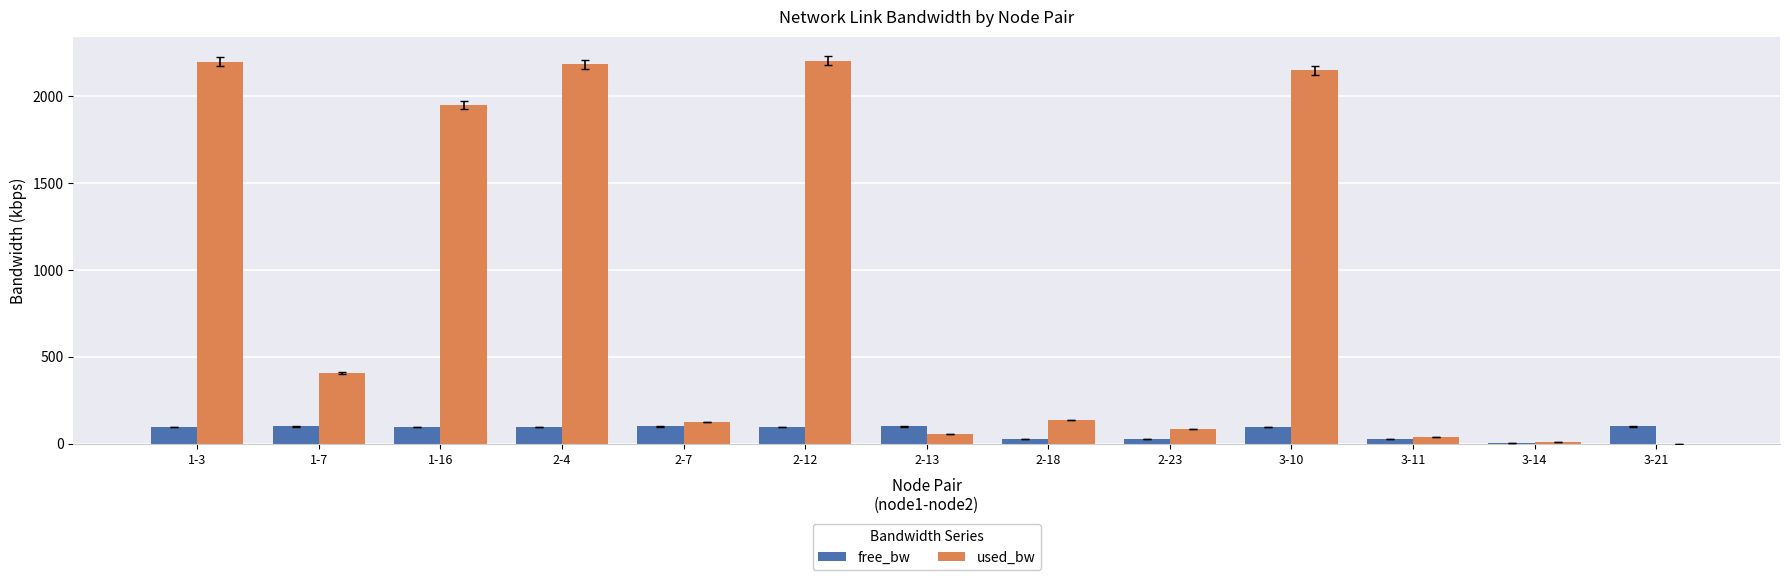

What is the sum of all free_bw values?

965.0